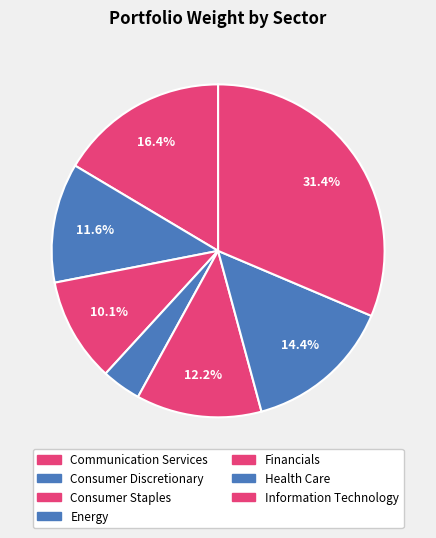

Count the number of slices in the pie.

7